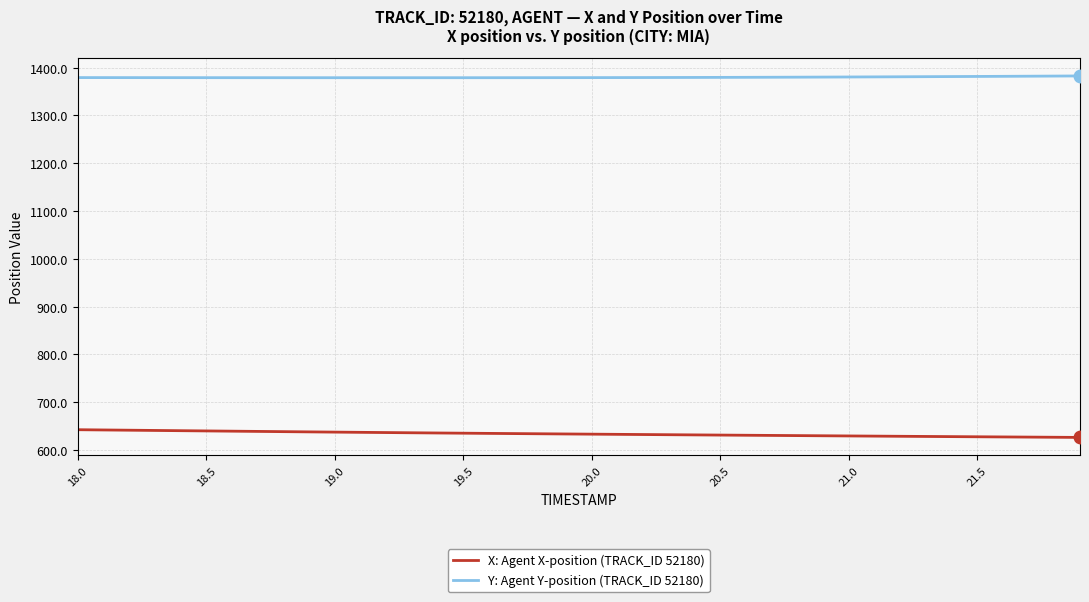

List the series in order of their peak value, lowest first.

X: Agent X-position (TRACK_ID 52180), Y: Agent Y-position (TRACK_ID 52180)